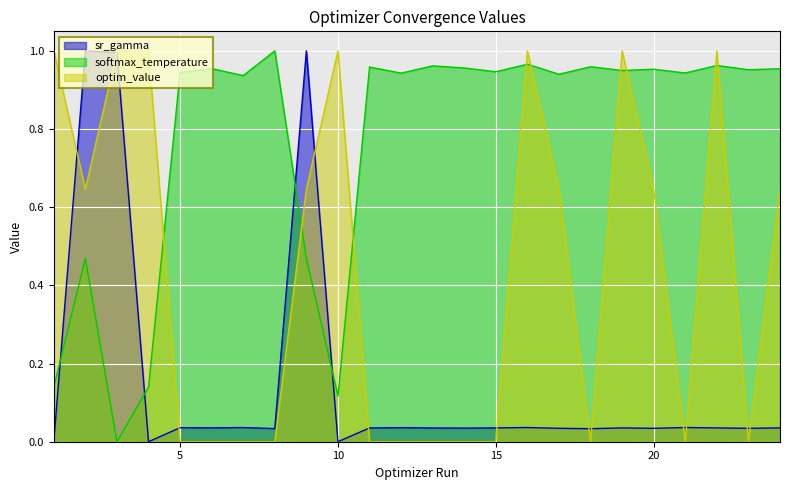

List the labels in order of sr_gamma value, smallest first.

4, 10, 1, 18, 8, 17, 20, 23, 14, 13, 11, 15, 19, 22, 24, 6, 5, 12, 7, 16, 21, 3, 2, 9